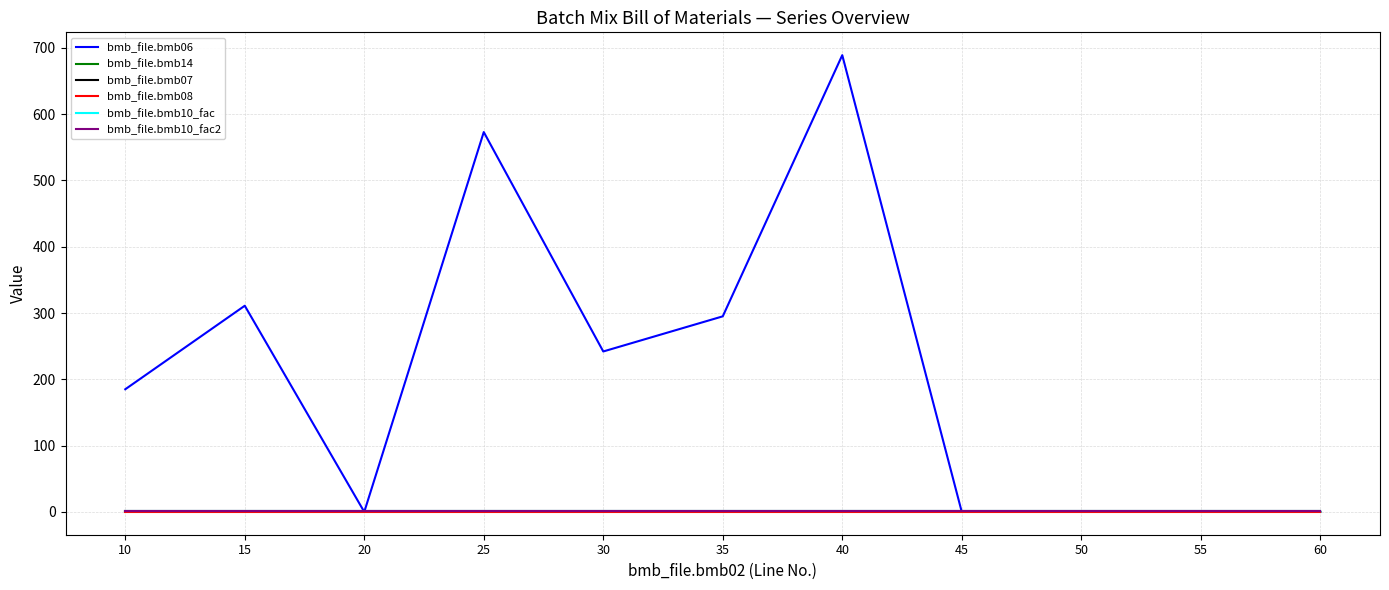

Rank the categories by bmb_file.bmb06 value from lowest to highest.

20, 45, 55, 60, 50, 10, 30, 35, 15, 25, 40